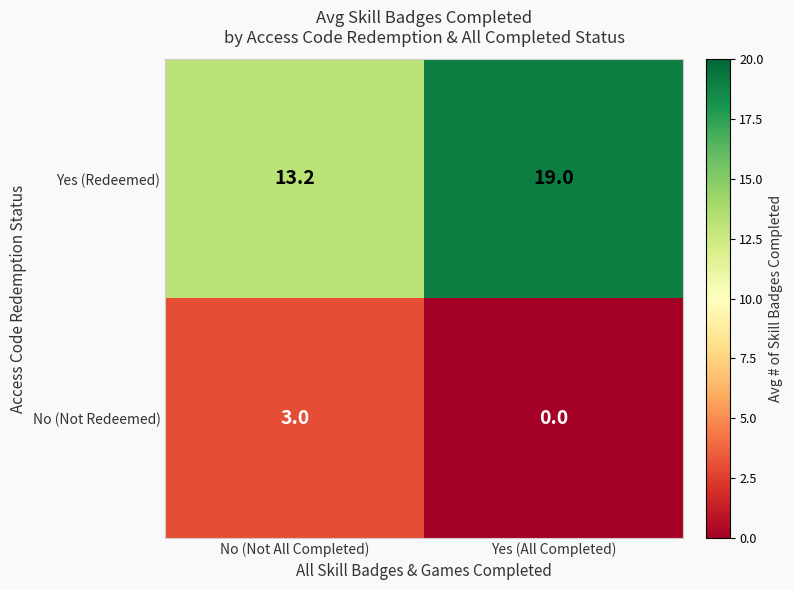

The value of Yes (Redeemed) at Yes (All Completed) is 24.8. True or false?

False